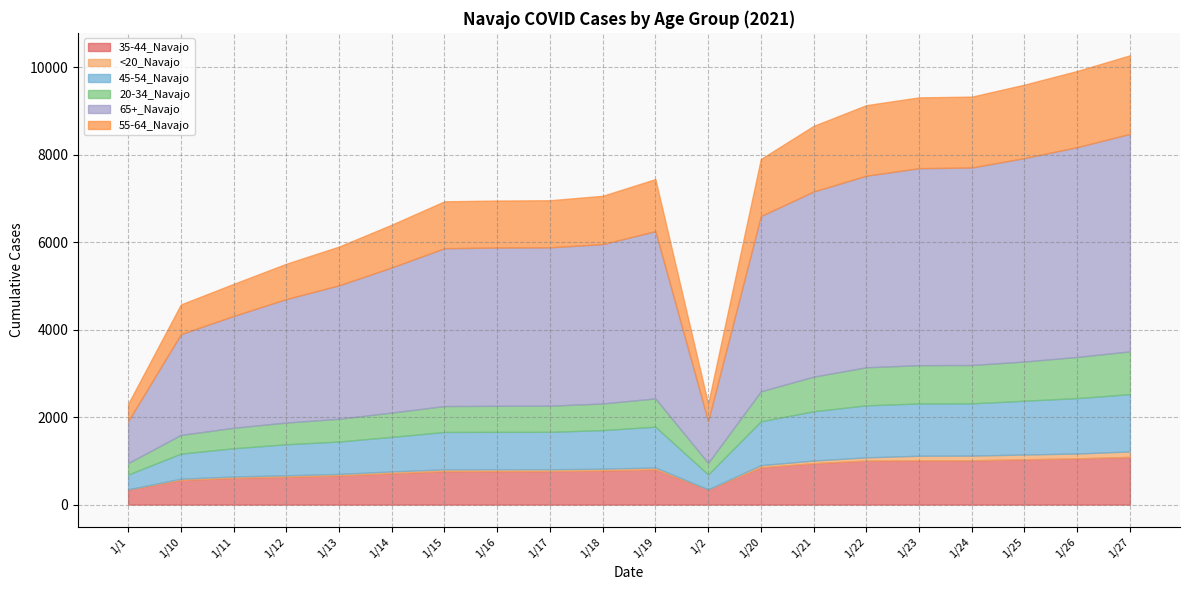

What is the difference between the second highest and minimum values in the 35-44_Navajo series?

715